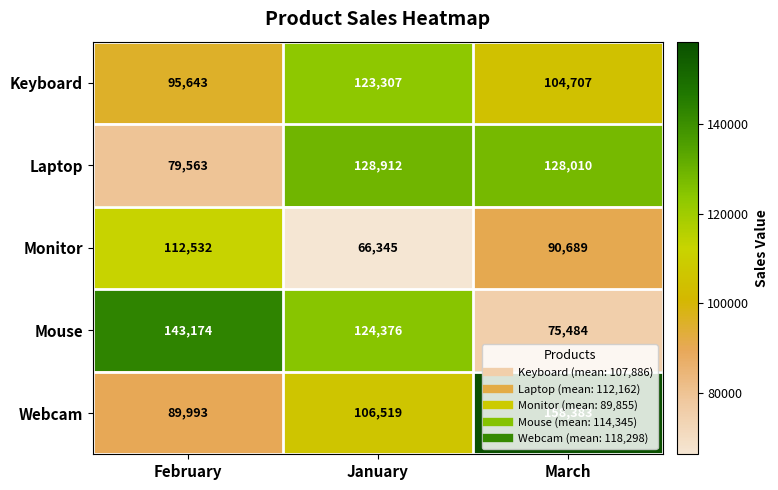

Which series changed the most between January and March?

Webcam